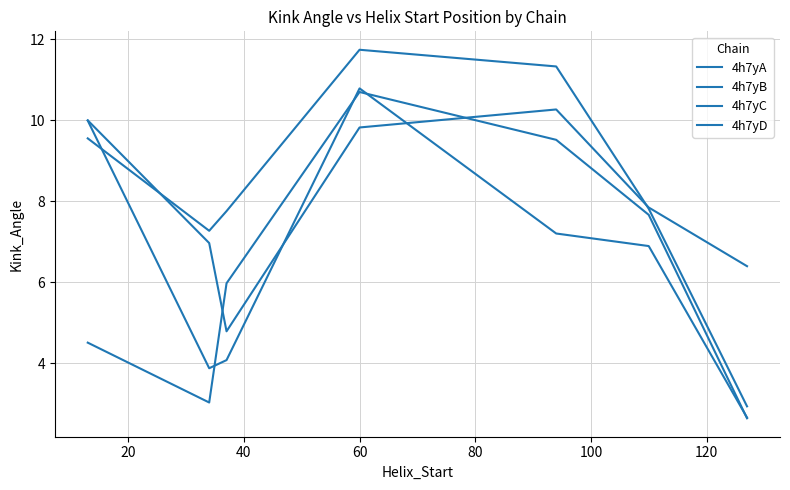

Reading left to right, extract all data points from this chart.

4h7yA: 4.5	3.0	6.0	10.7	9.5	7.7	2.6
4h7yB: 10.0	3.9	4.1	10.8	7.2	6.9	2.7
4h7yC: 10.0	7.0	4.8	9.8	10.3	7.8	6.4
4h7yD: 9.6	7.3	7.8	11.7	11.3	7.8	2.9